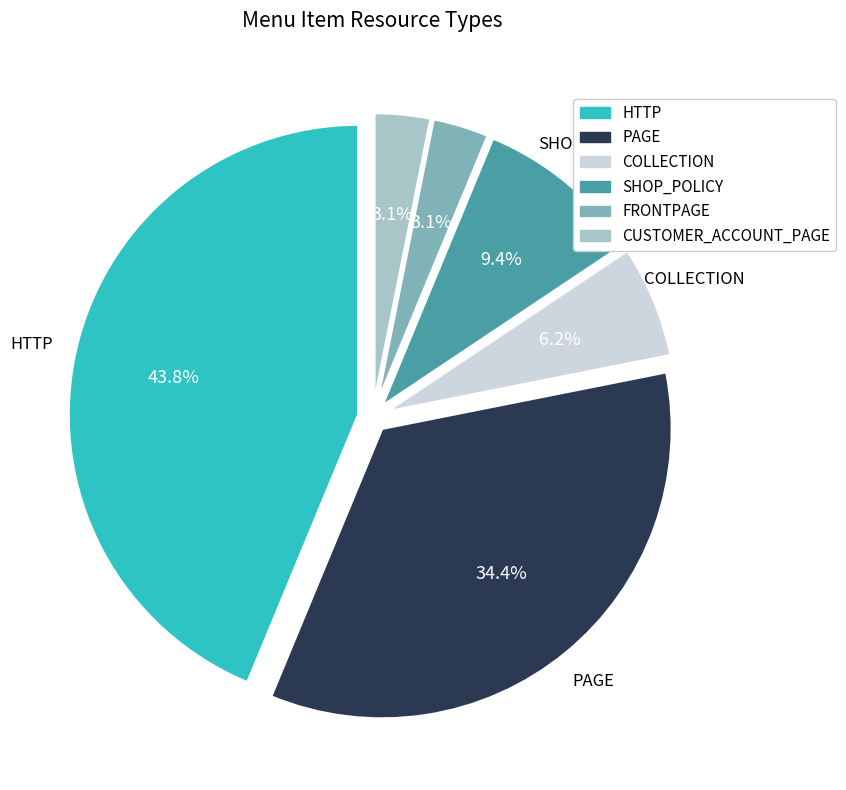

To the nearest percent, what is the average slice percentage?

17%